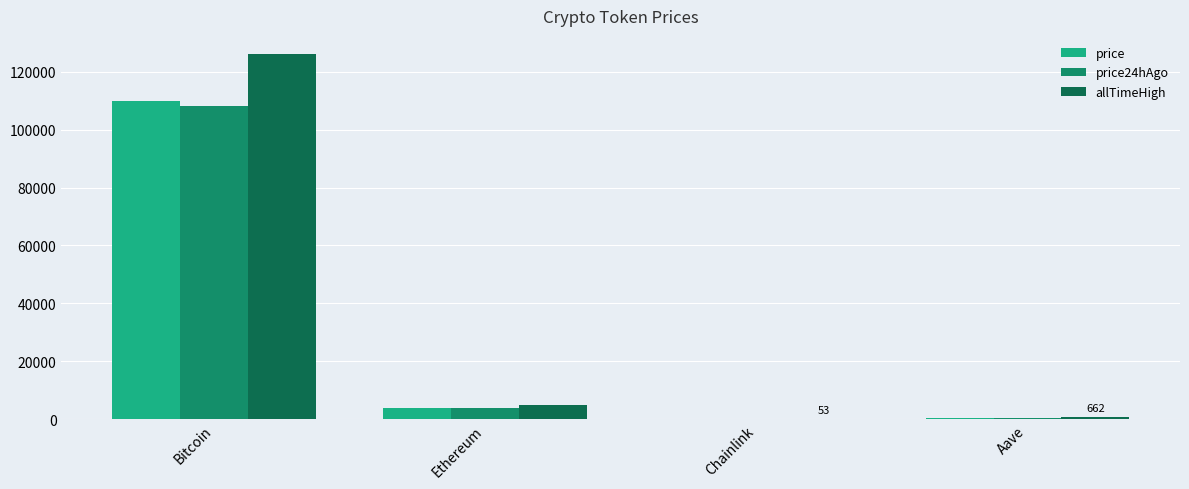

Is the value of price24hAgo at Bitcoin greater than the value of price at Chainlink?

Yes